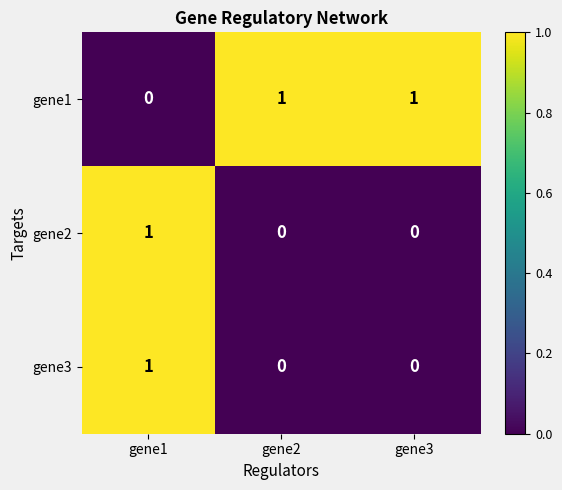

How many values in the gene2 series exceed 0?

1